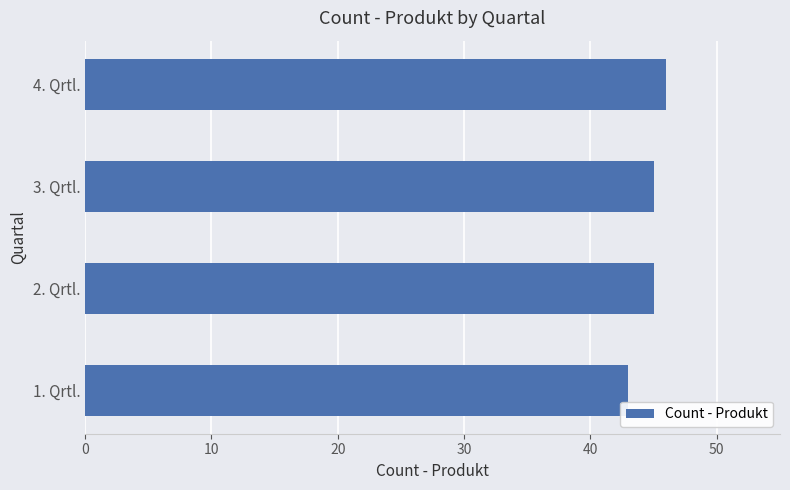

True or false: the data shows 45 at 3. Qrtl..

True